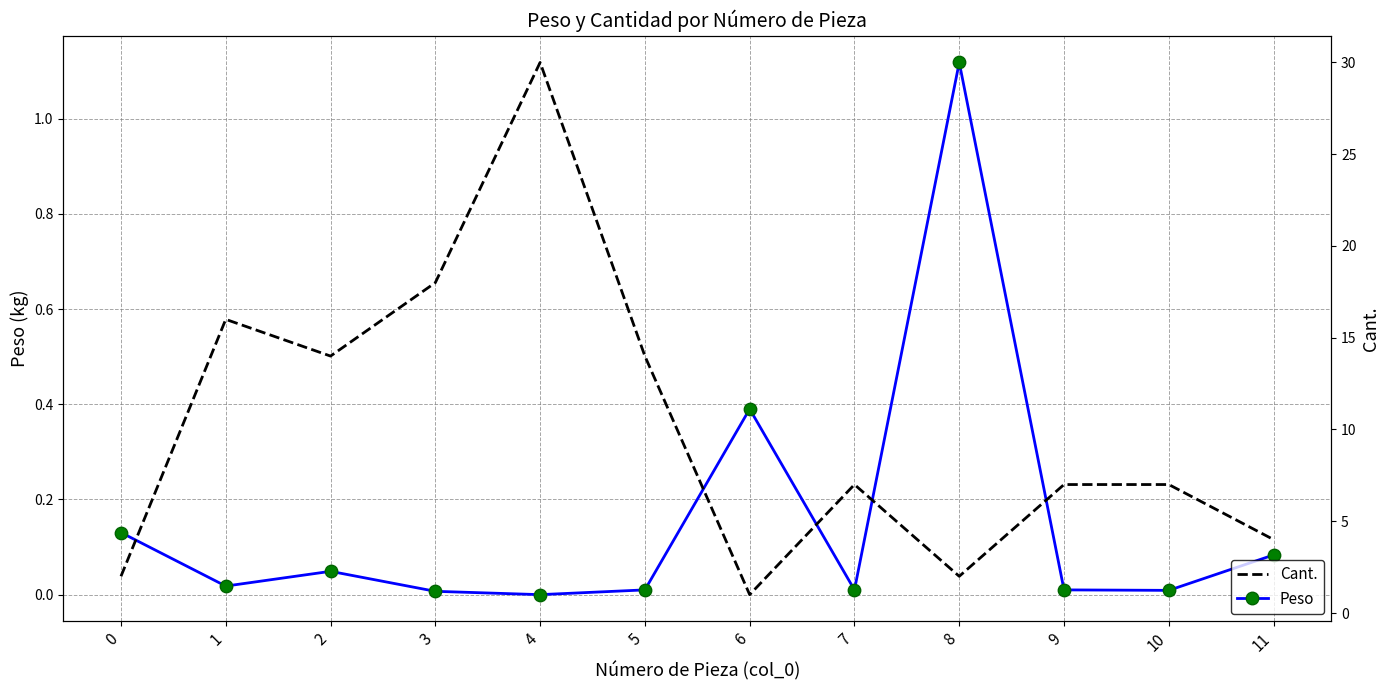

Which series has the largest total across all categories?

Cant.